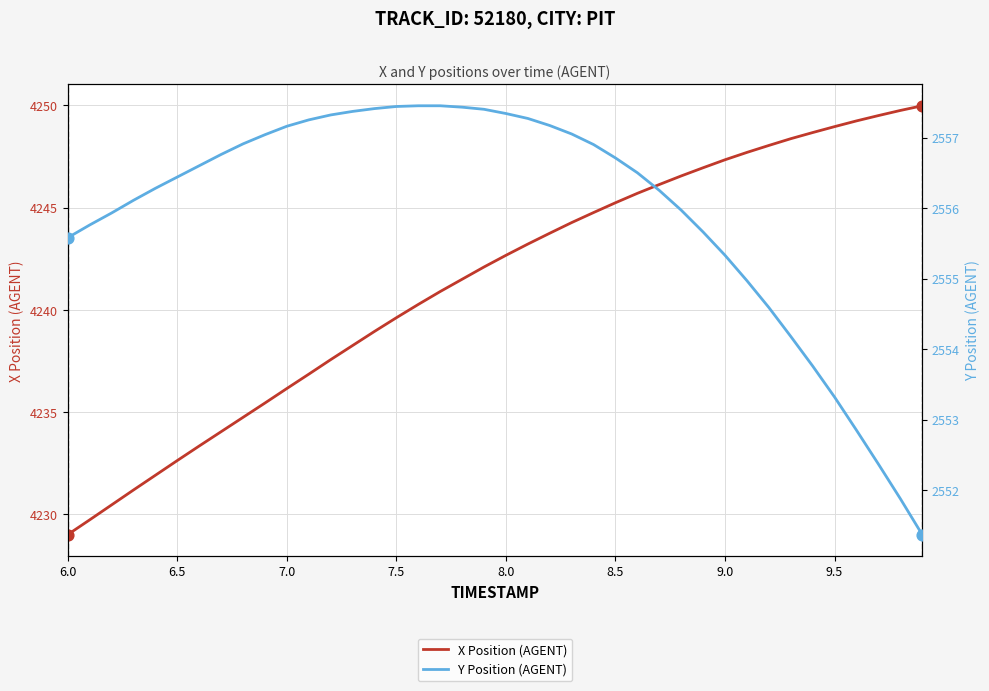

Which series has the largest total across all categories?

X Position (AGENT)